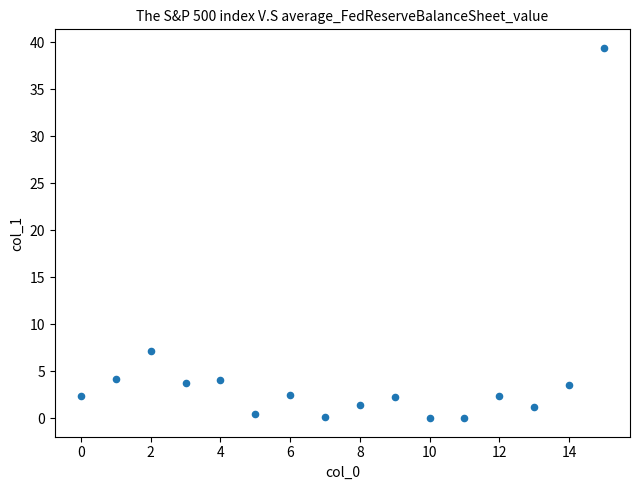

What is the range of Y values (max minus min)?

39.4